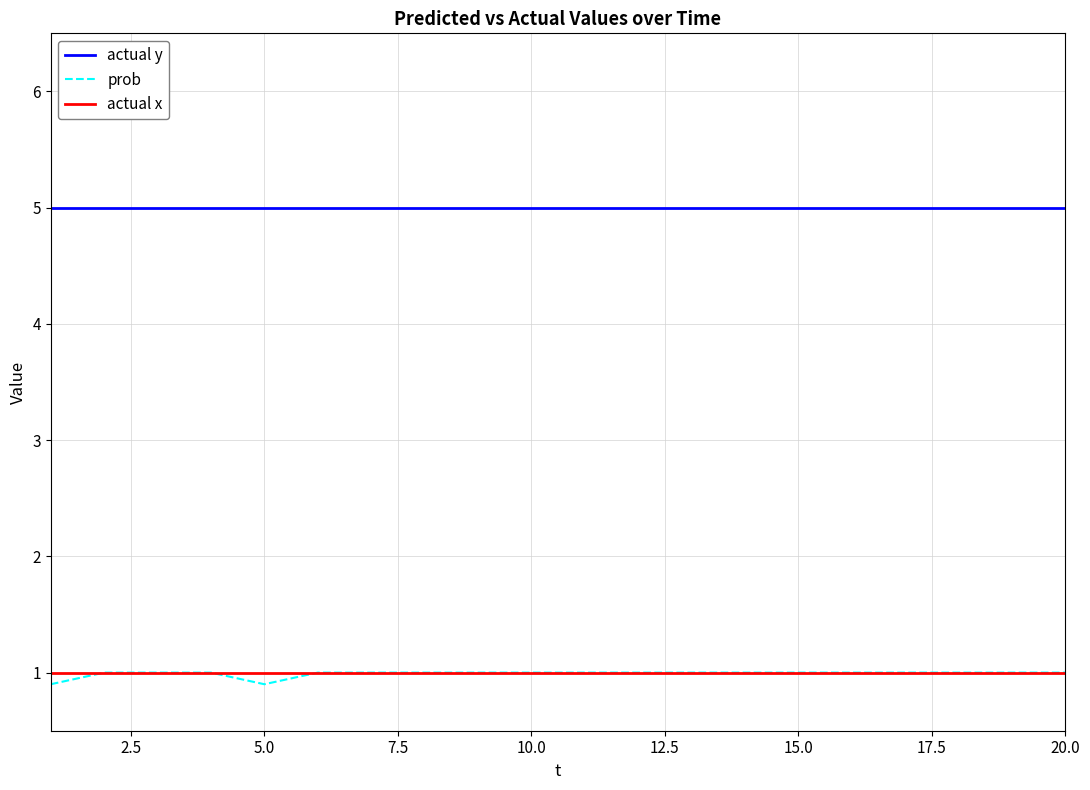

True or false: actual x and actual y cross at least once.

False